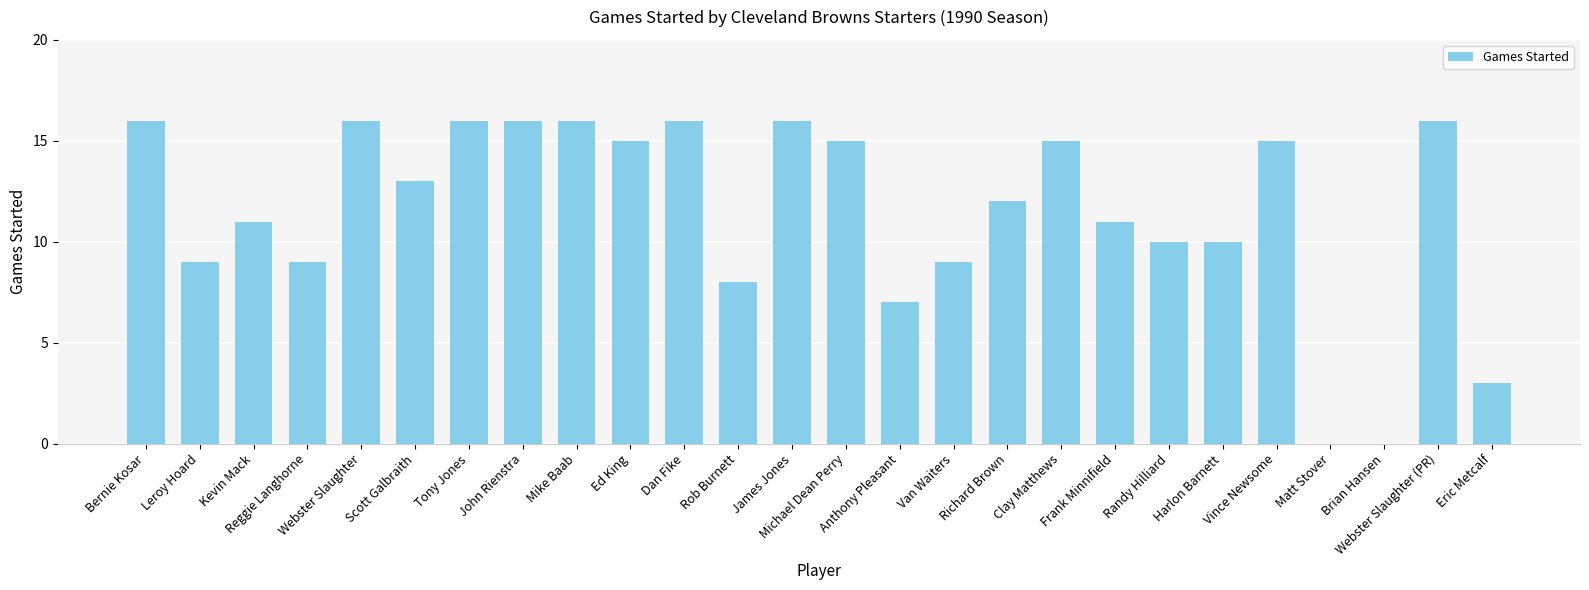

True or false: the data shows 22 at Michael Dean Perry.

False